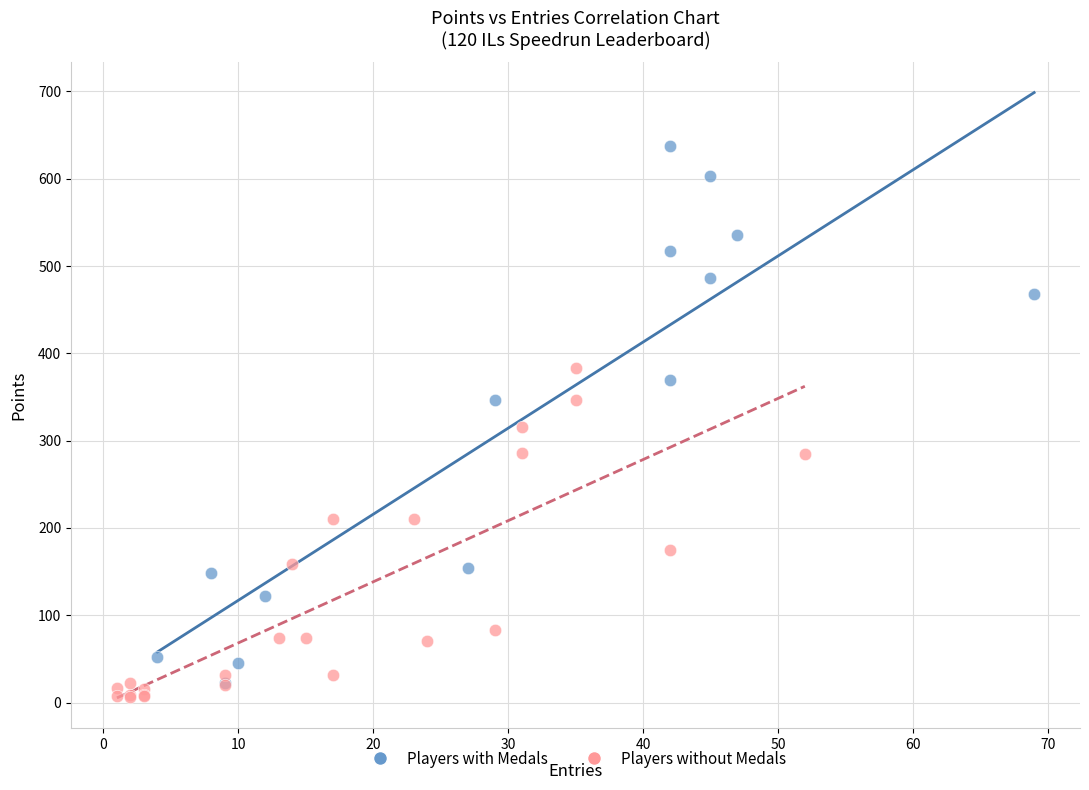

Which series has the widest spread of Y values?

Players with Medals